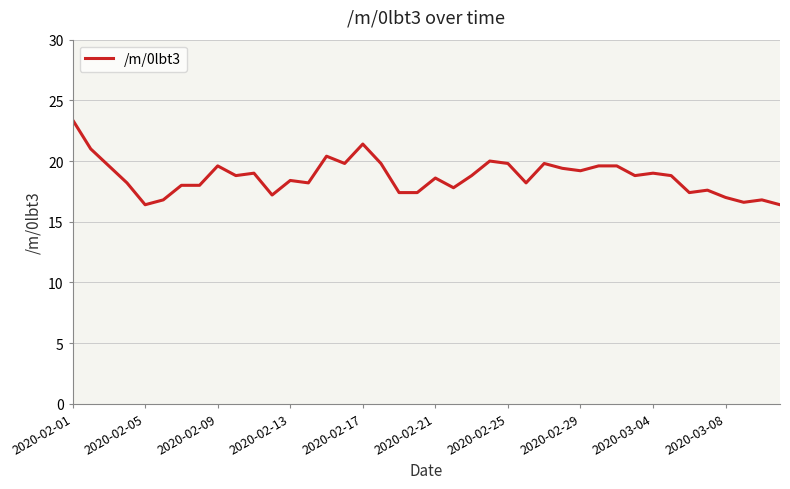

What is the maximum value shown in the chart?

23.4